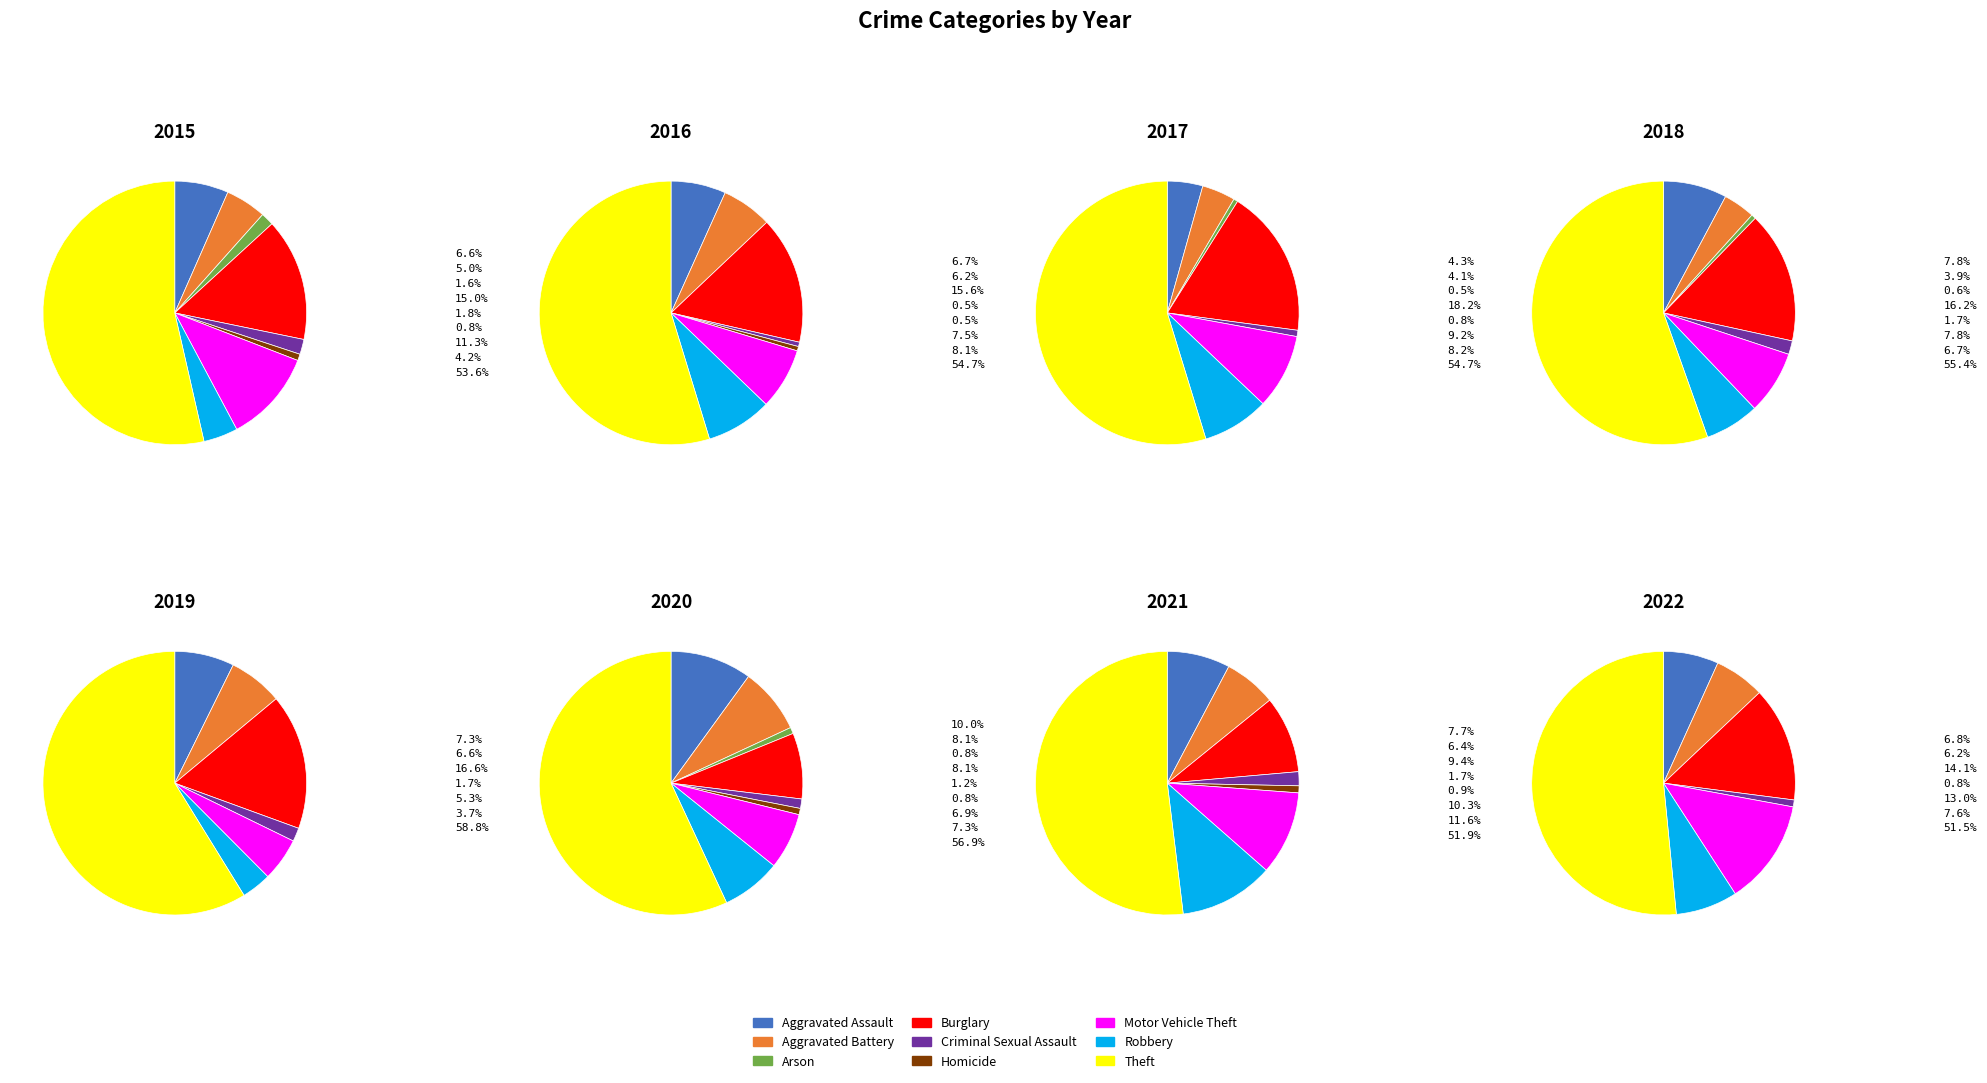

Combined, do Theft and Criminal Sexual Assault account for over 50%?

Yes